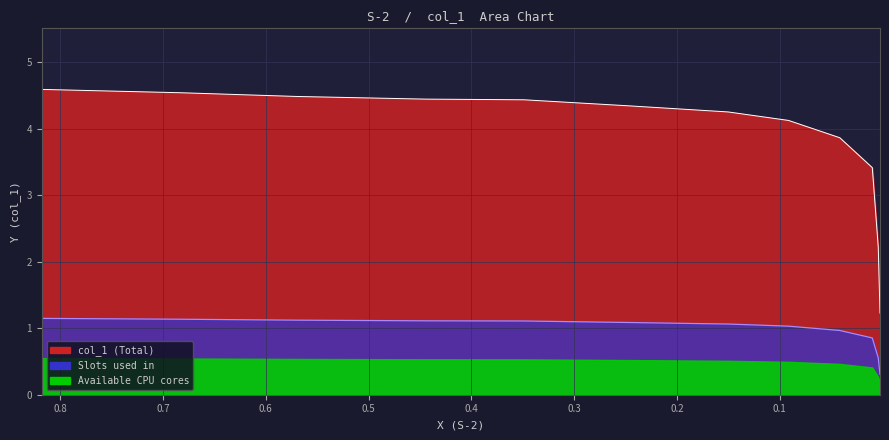

What is the minimum value shown in the chart?

1.2